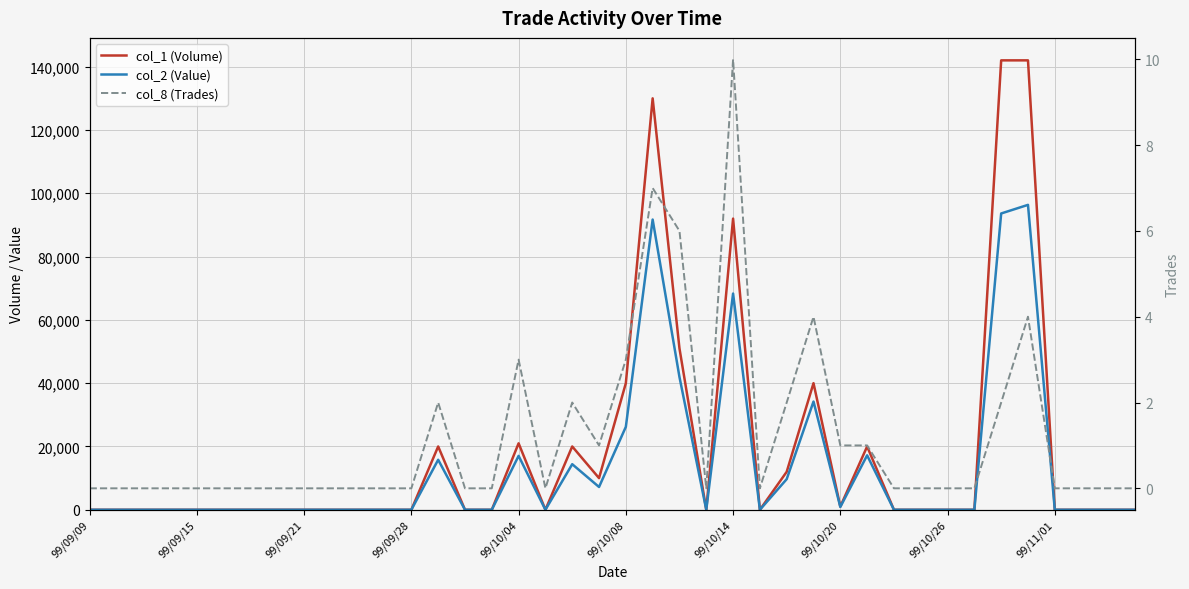

Where is the first local maximum for col_8 (Trades)?

13